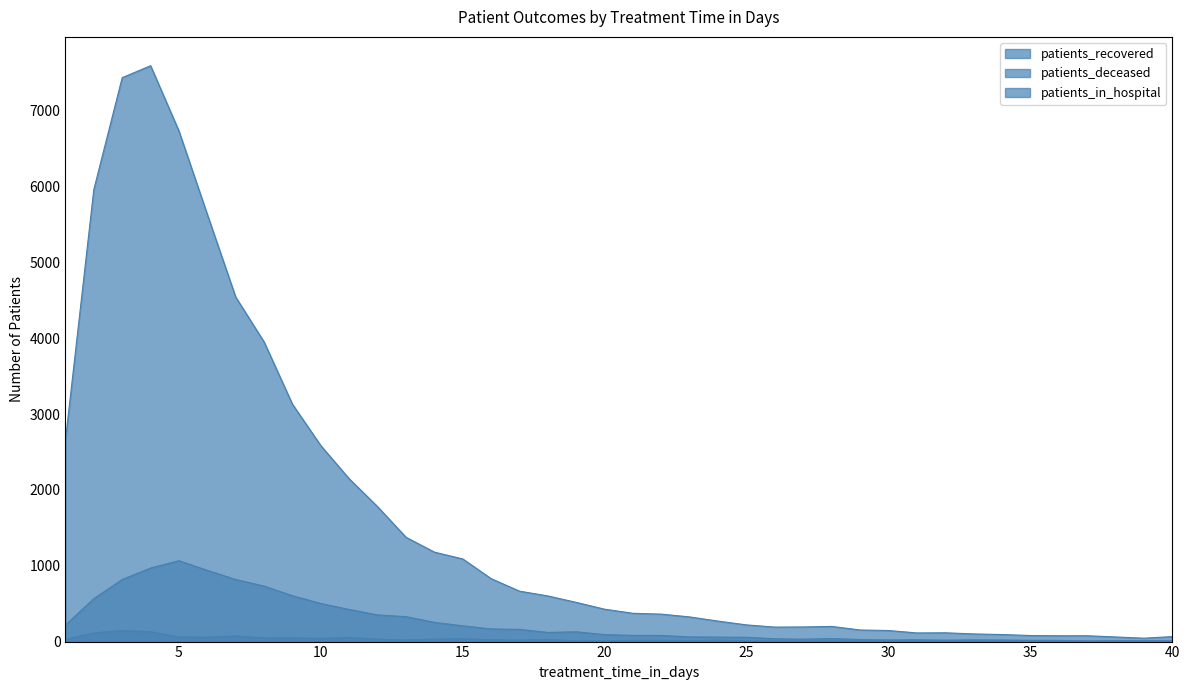

Does the chart display data point markers on the line(s)?

No